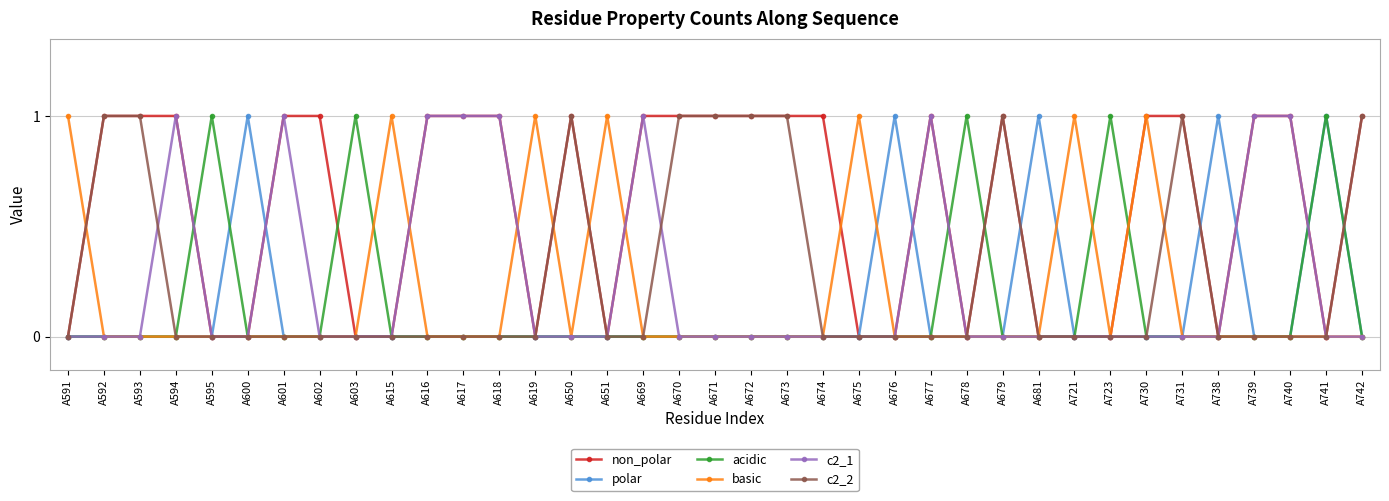

Which series has the largest total across all categories?

non_polar